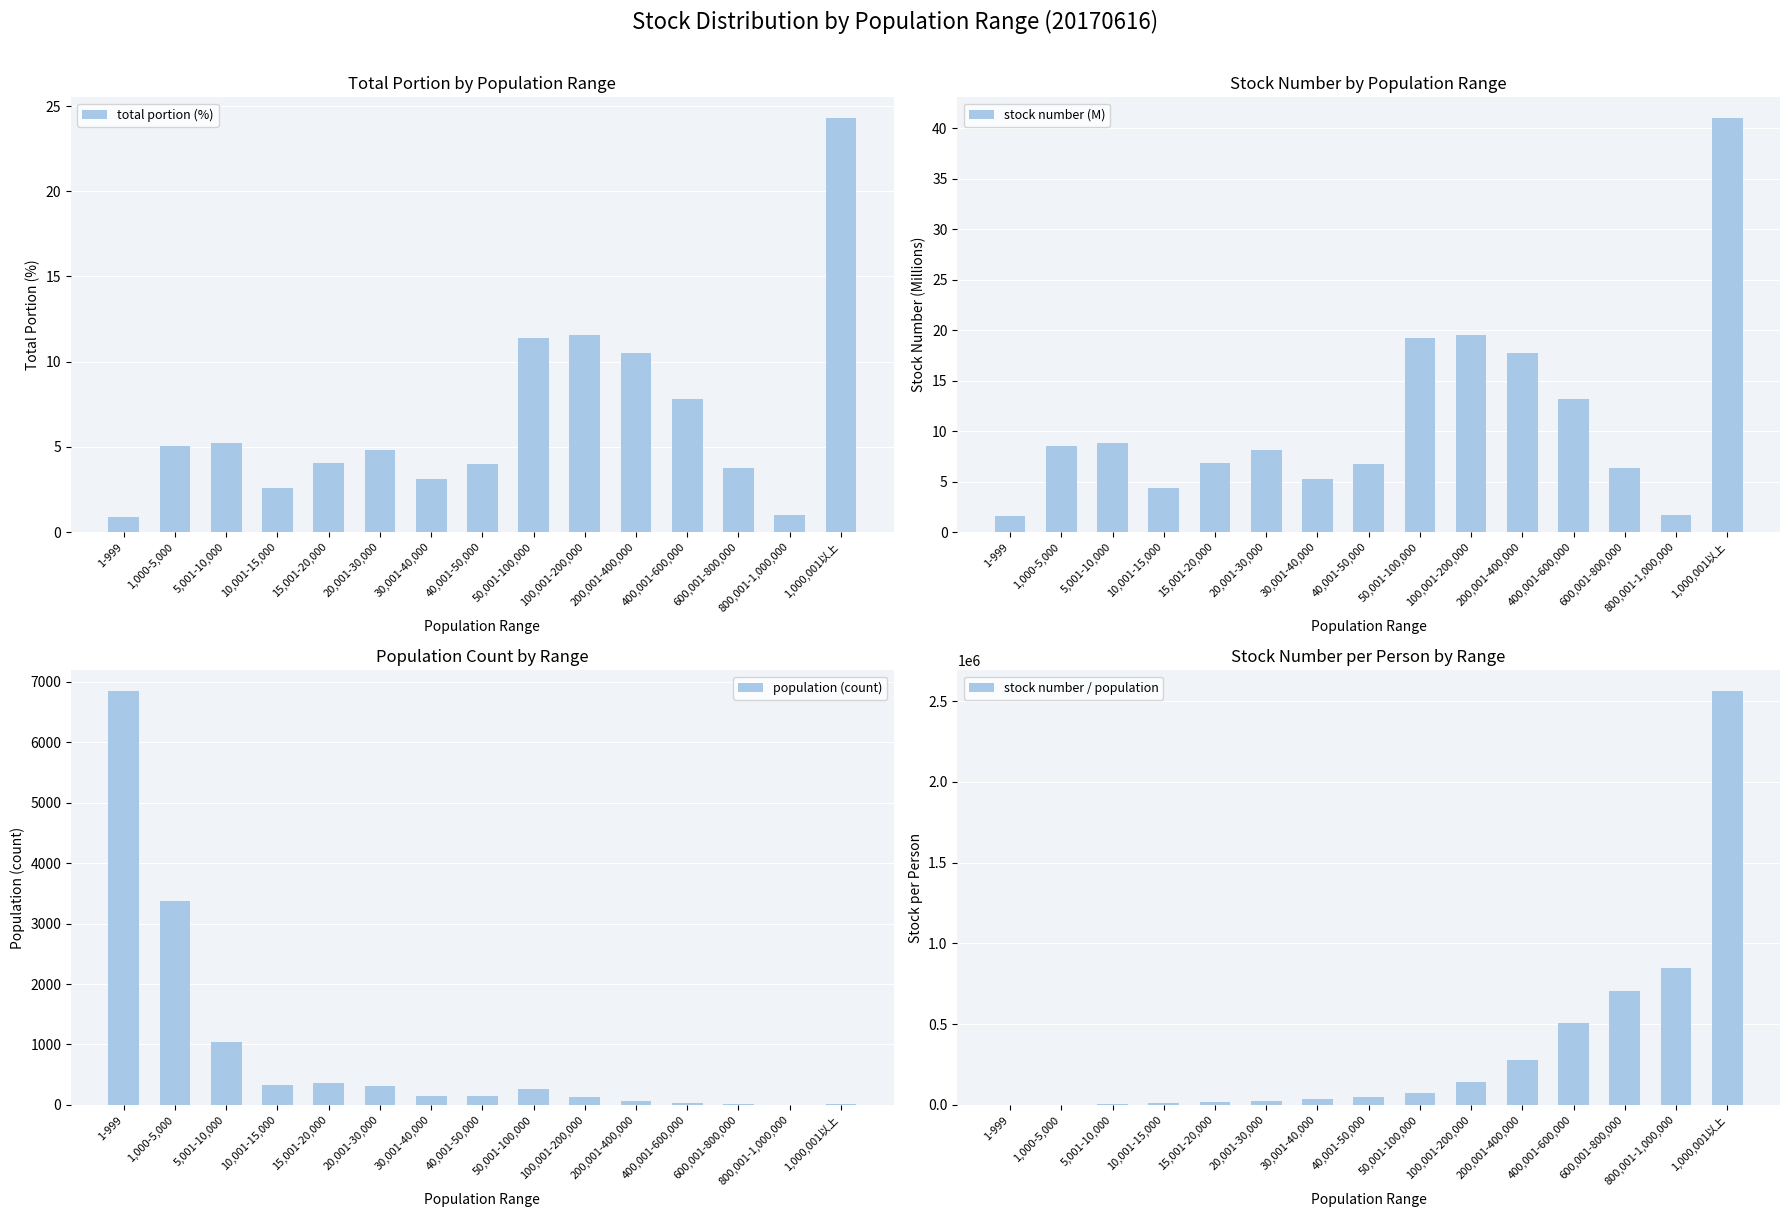

What is the average value of the stock number / population series?

350860.6